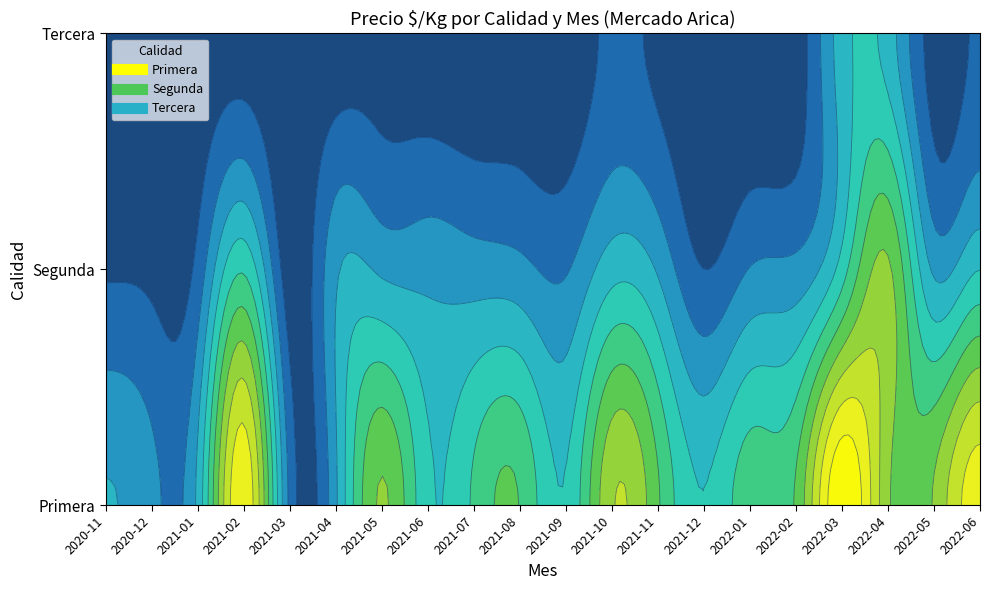

Reading right to left, transcribe all the data shown in this chart.

precio_primera: 680	550	553	750	500	470	390	500	590	393	490	450	400	550	327	270	690	350	300	340
precio_segunda: 387	327	553	413	300	287	233	330	367	280	300	310	320	327	327	200	433	250	220	227
precio_tercera: 240	210	365	365	200	195	200	220	245	195	205	195	200	215	205	190	210	200	190	210